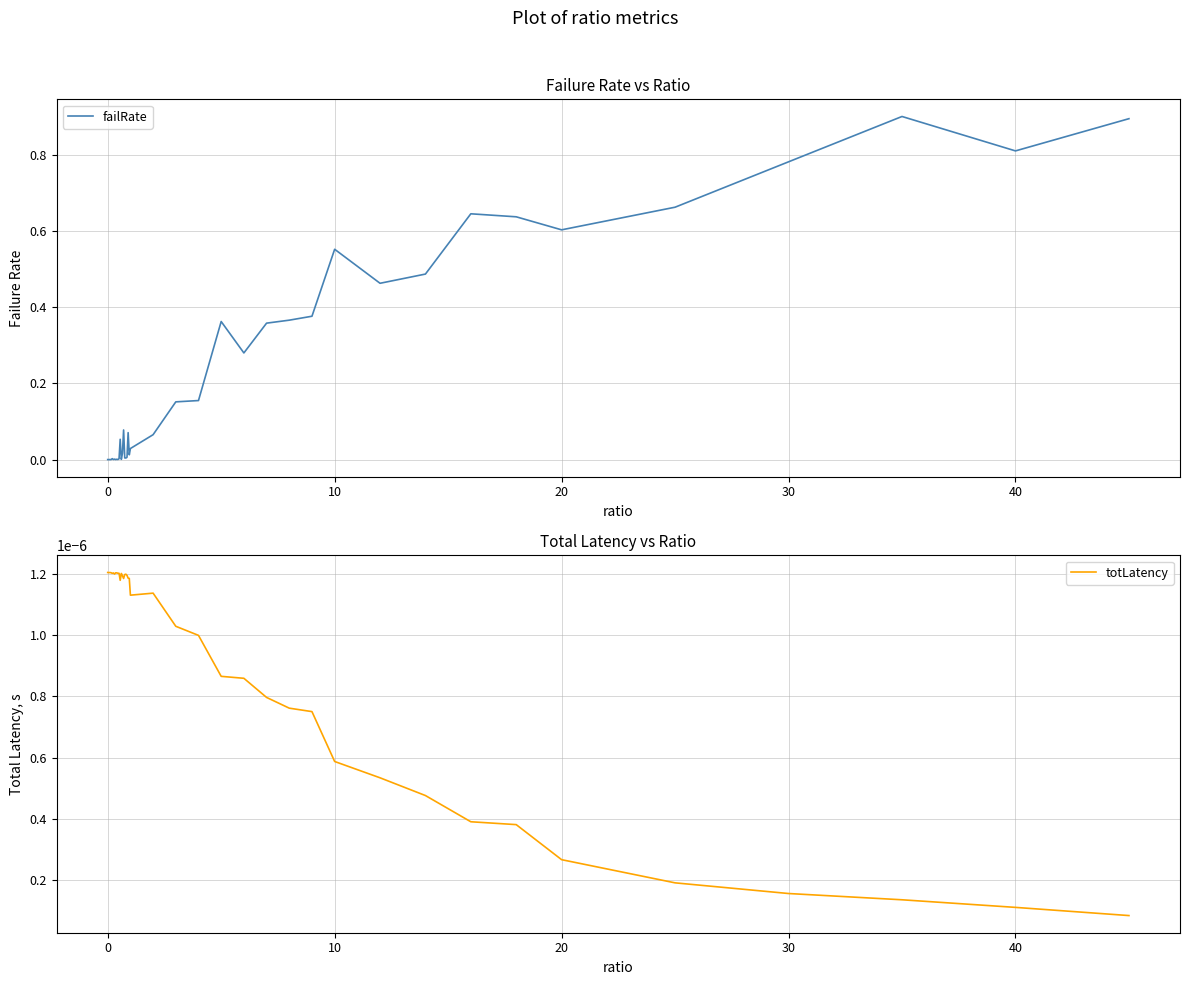

What is the label of the 39th point from the left?

40